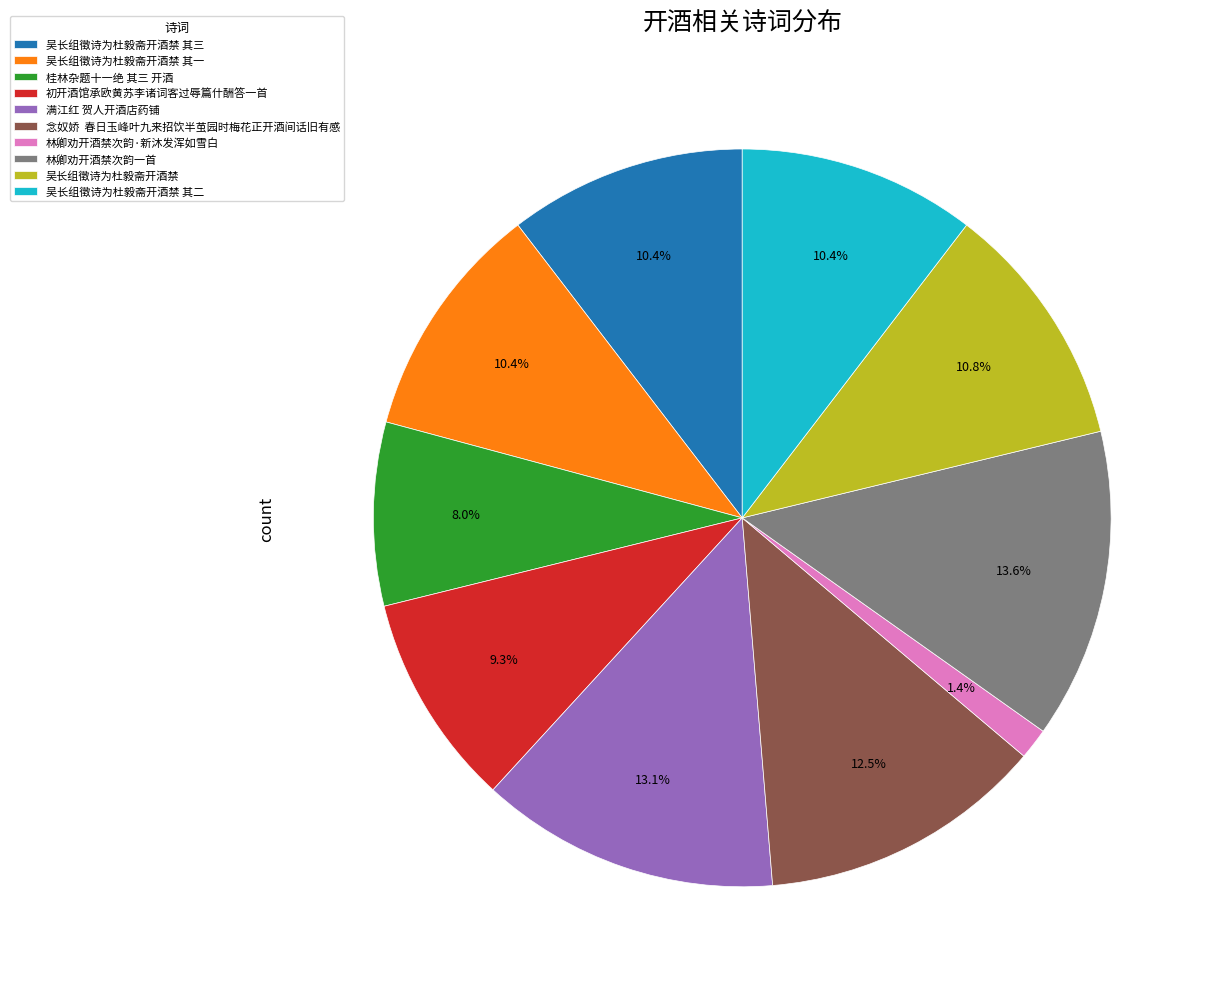

Count the number of slices in the pie.

10